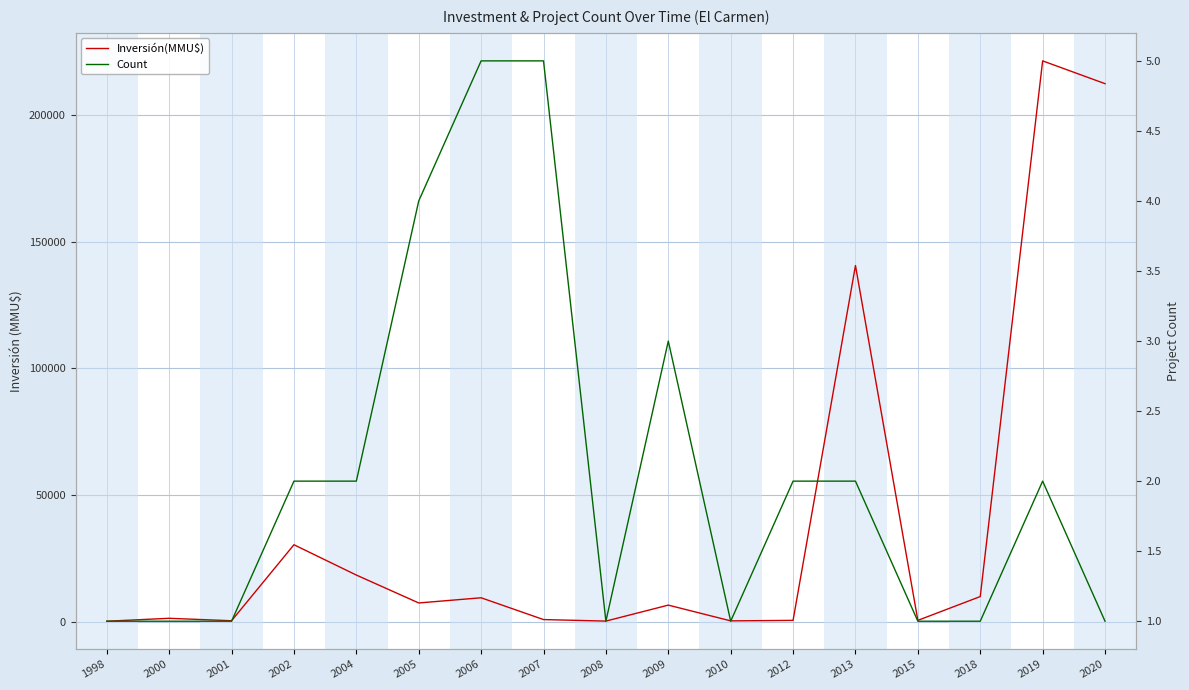

Reading right to left, extract all data points from this chart.

Inversión(MMU$): 2020=212500	2019=221500	2018=9903	2015=500	2013=140650	2012=500	2010=300	2009=6522	2008=215	2007=814	2006=9423	2005=7375	2004=18400	2002=30370	2001=350	2000=1320	1998=160
Count: 2020=1	2019=2	2018=1	2015=1	2013=2	2012=2	2010=1	2009=3	2008=1	2007=5	2006=5	2005=4	2004=2	2002=2	2001=1	2000=1	1998=1